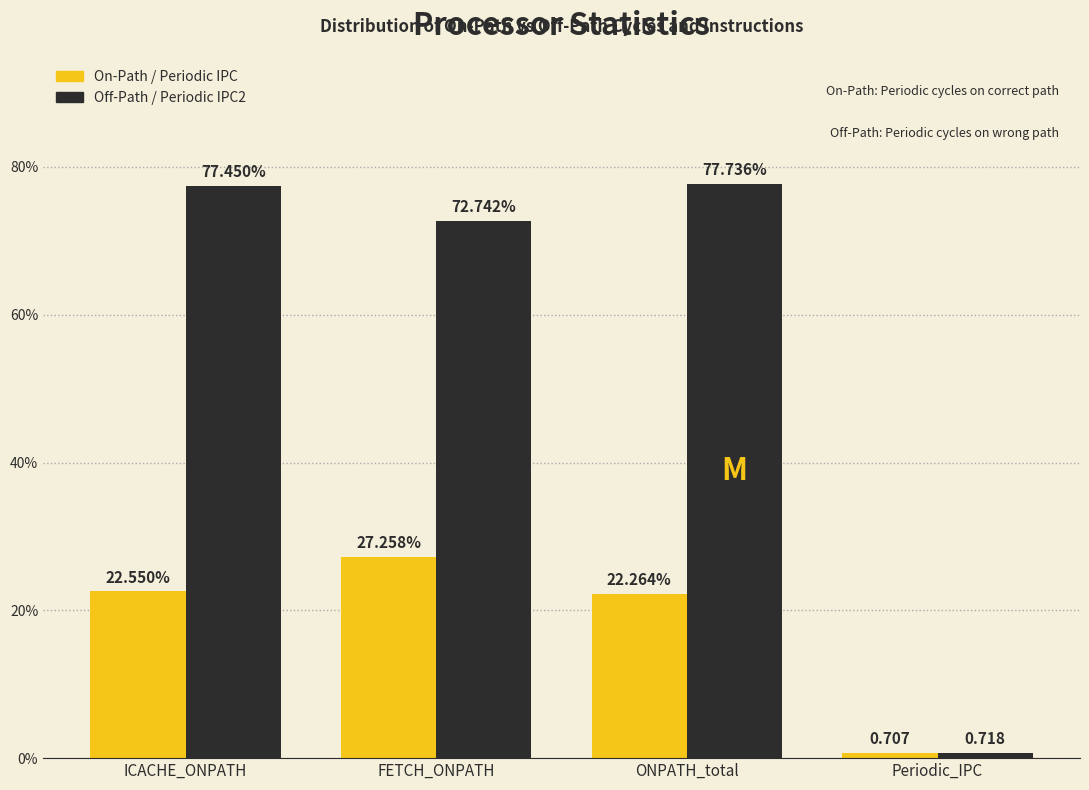

At which label is On-Path / Periodic IPC closest to 13?

ONPATH_total